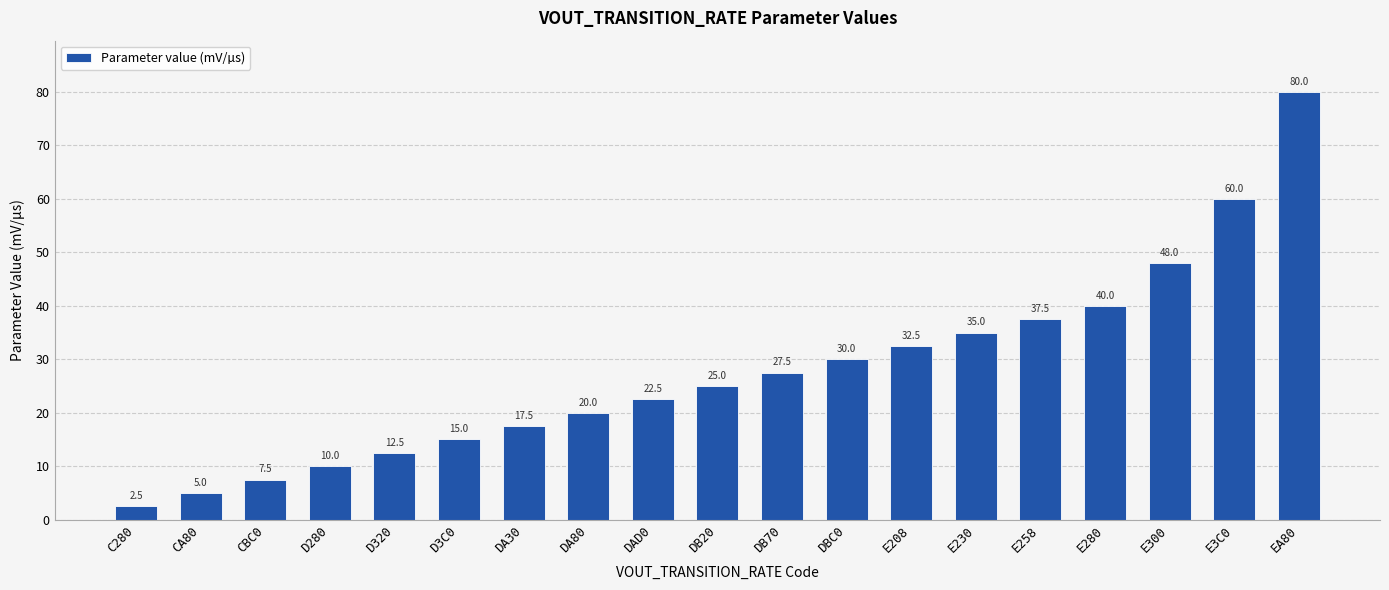

The value at EA80 is 41.7. True or false?

False